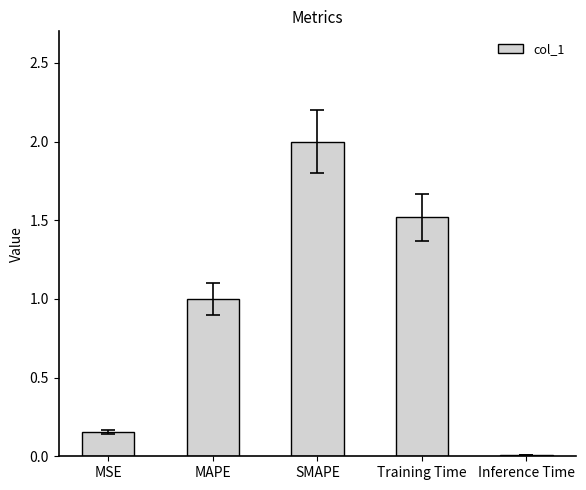

The value at MAPE is 0.3. True or false?

False